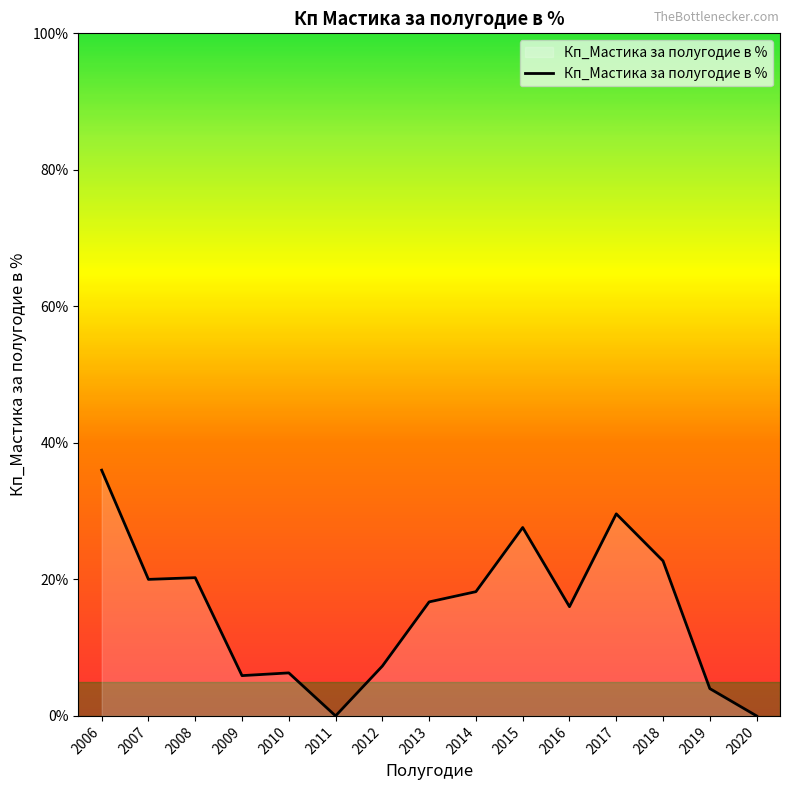

What is the sum of all values?

230.6